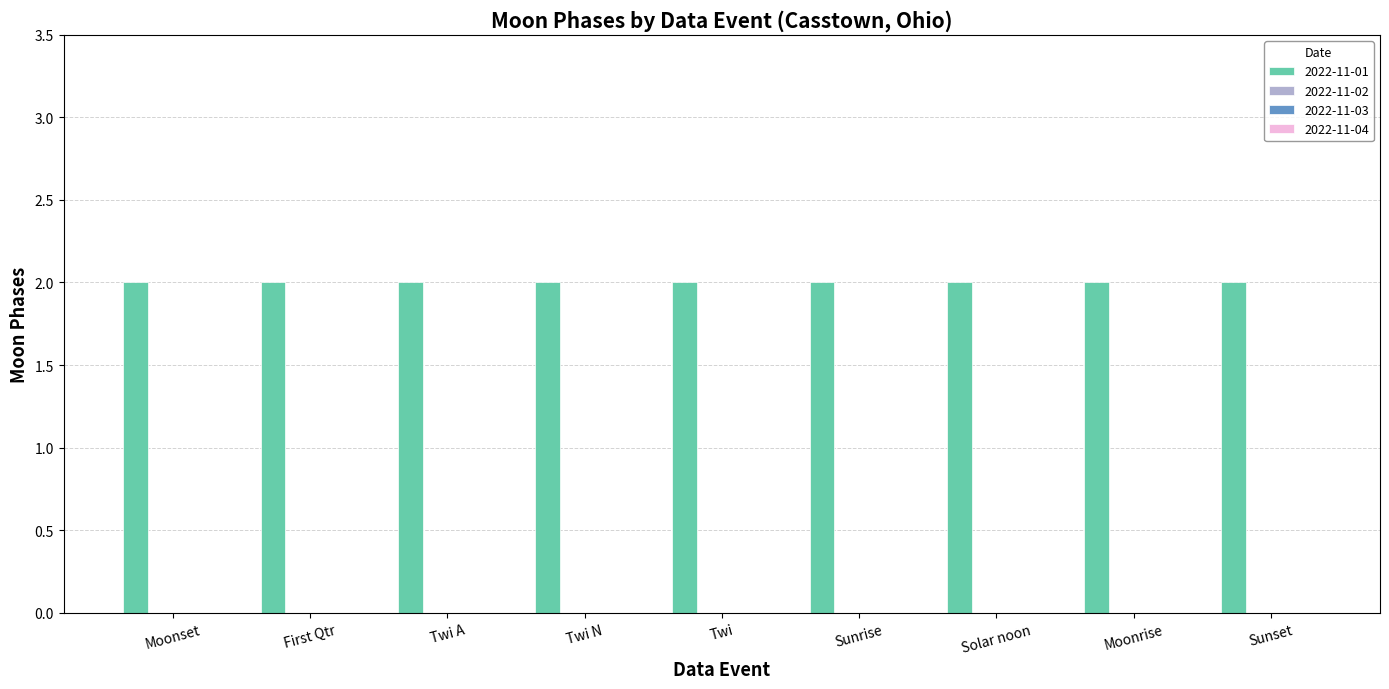

Which series changed the most between Twi A and Moonrise?

2022-11-01